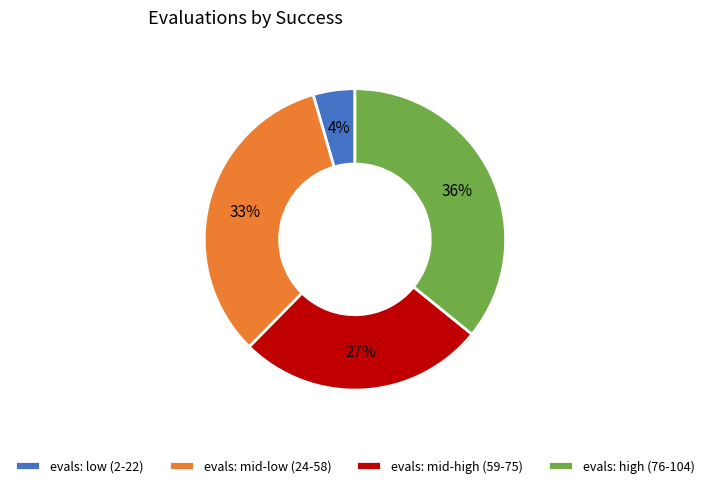

Count the number of slices in the pie.

4